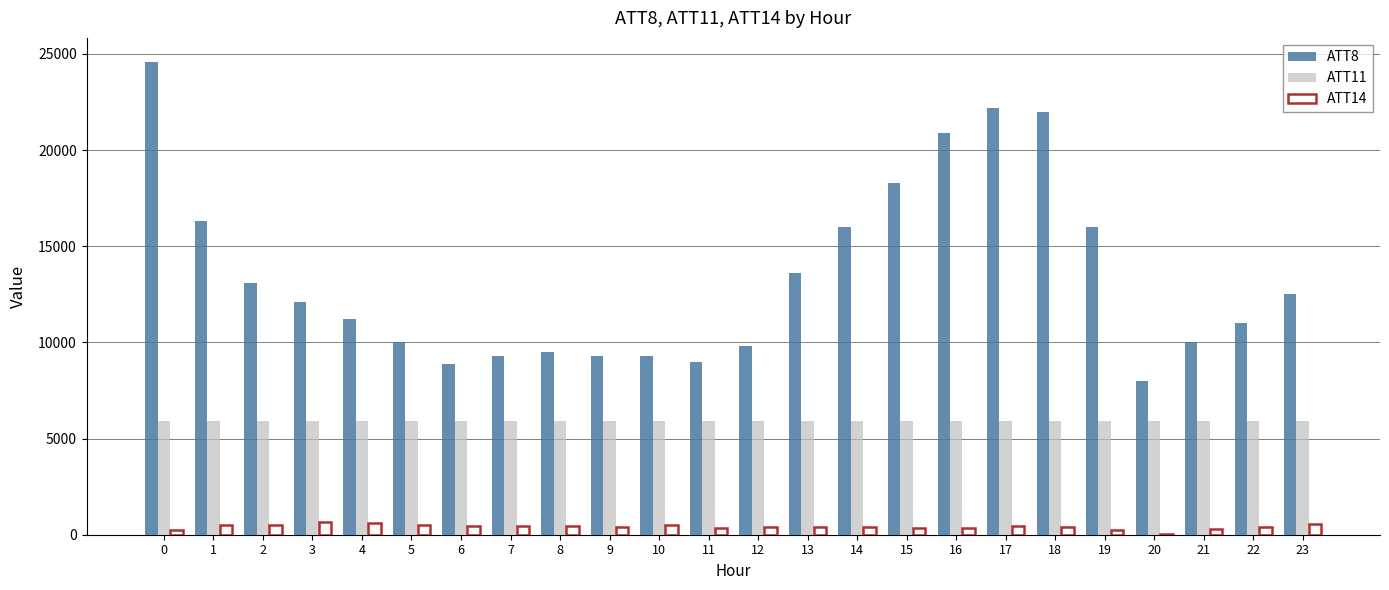

Which series has the largest total across all categories?

ATT8